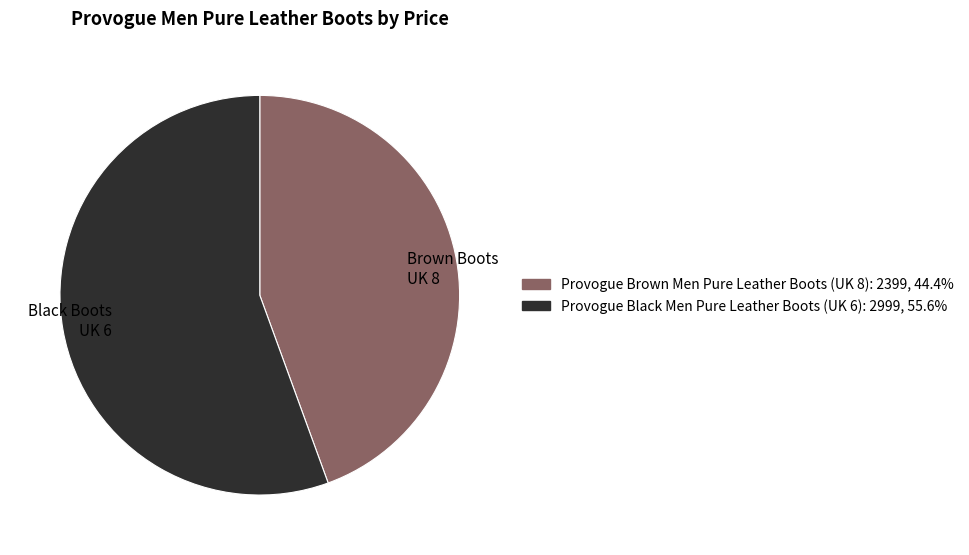

Does Provogue Brown Men Pure Leather Boots (UK 8) represent more than half of the total?

No